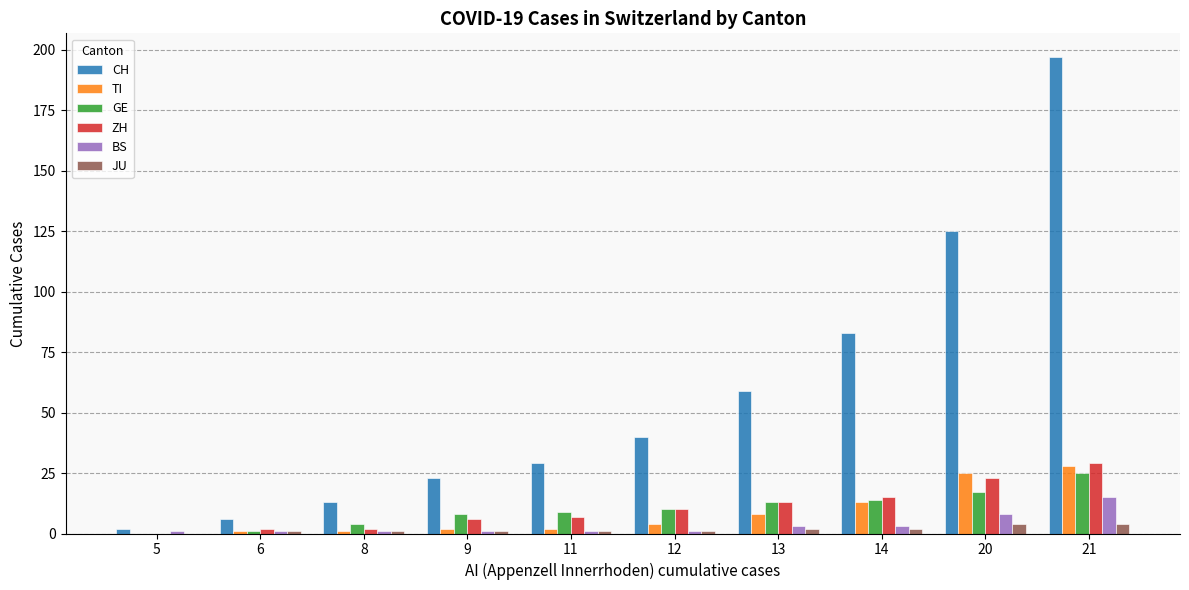

Which series has the largest total across all categories?

CH